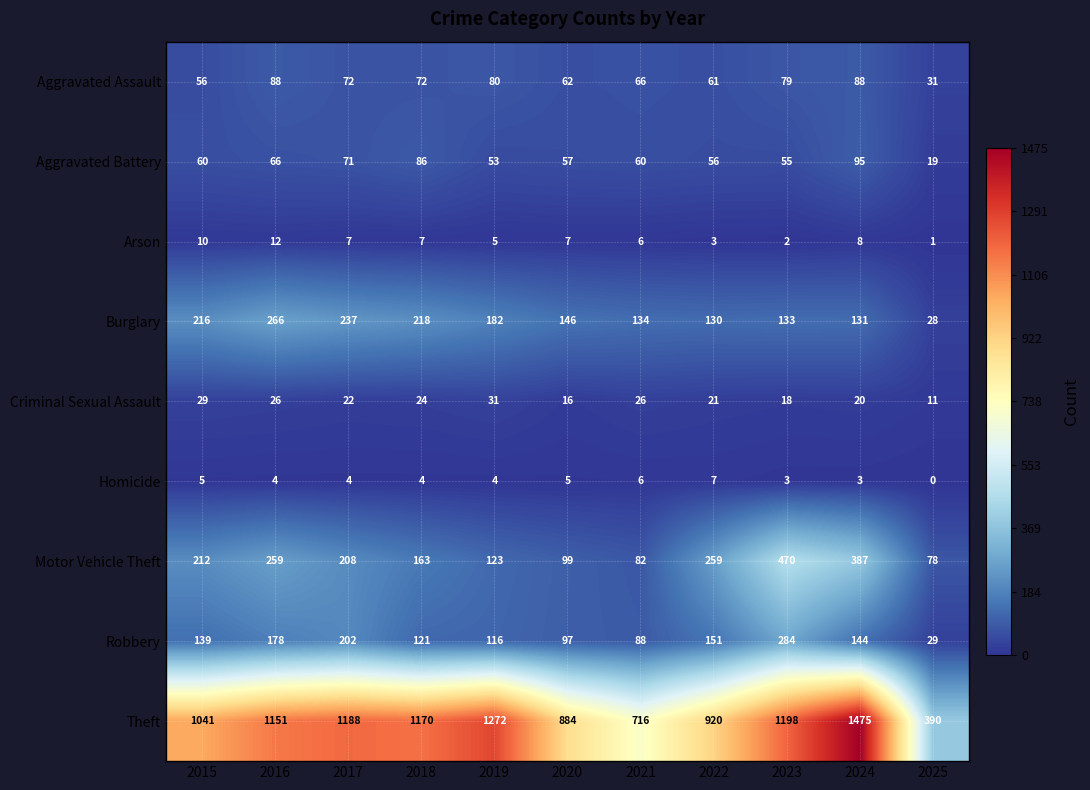

Rank the series by their maximum value, from lowest to highest.

Homicide, Arson, Criminal Sexual Assault, Aggravated Assault, Aggravated Battery, Burglary, Robbery, Motor Vehicle Theft, Theft